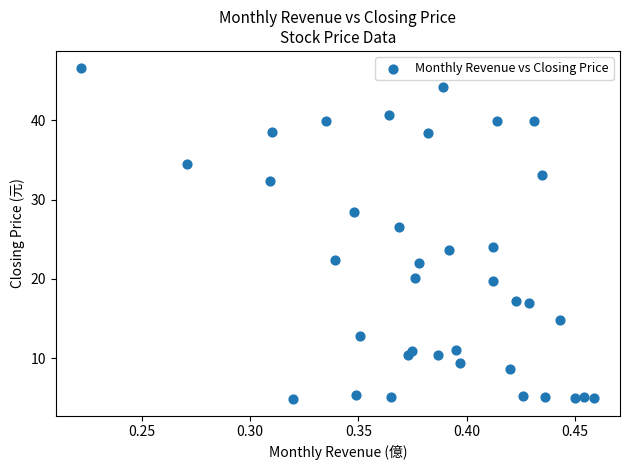

What is the range of Y values (max minus min)?

41.8